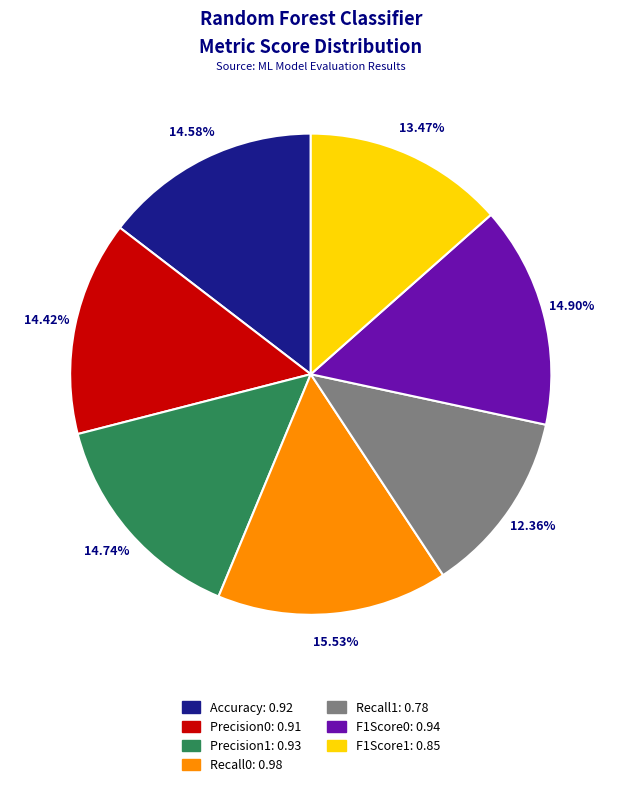

Does Recall1 represent more than half of the total?

No